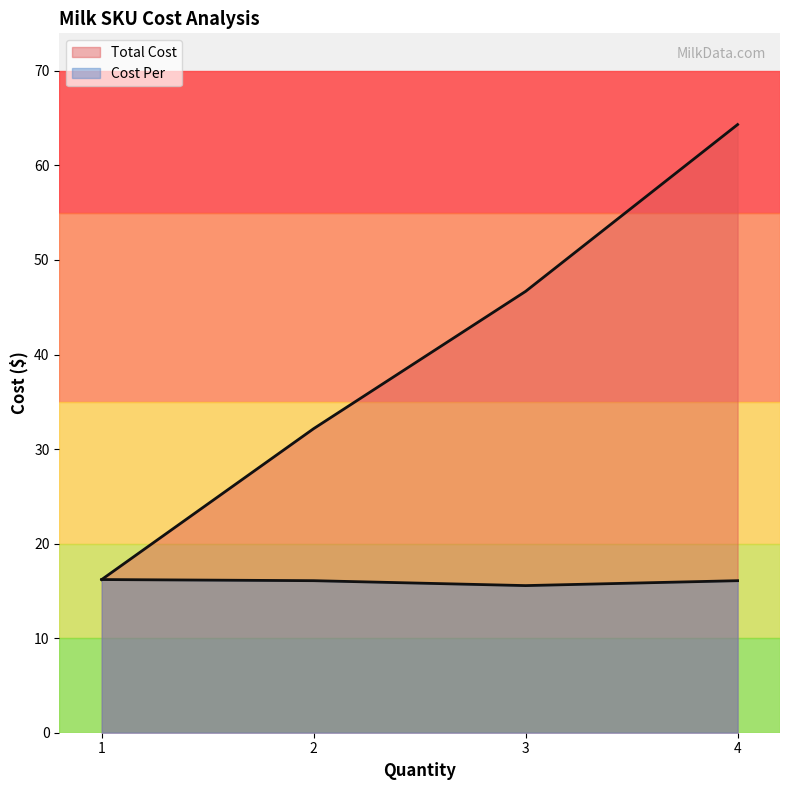

Which series has the largest total across all categories?

Total Cost